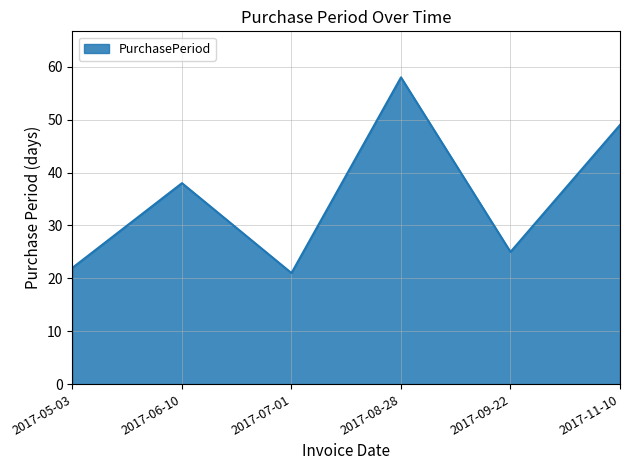

Reading left to right, extract all data points from this chart.

22	38	21	58	25	49